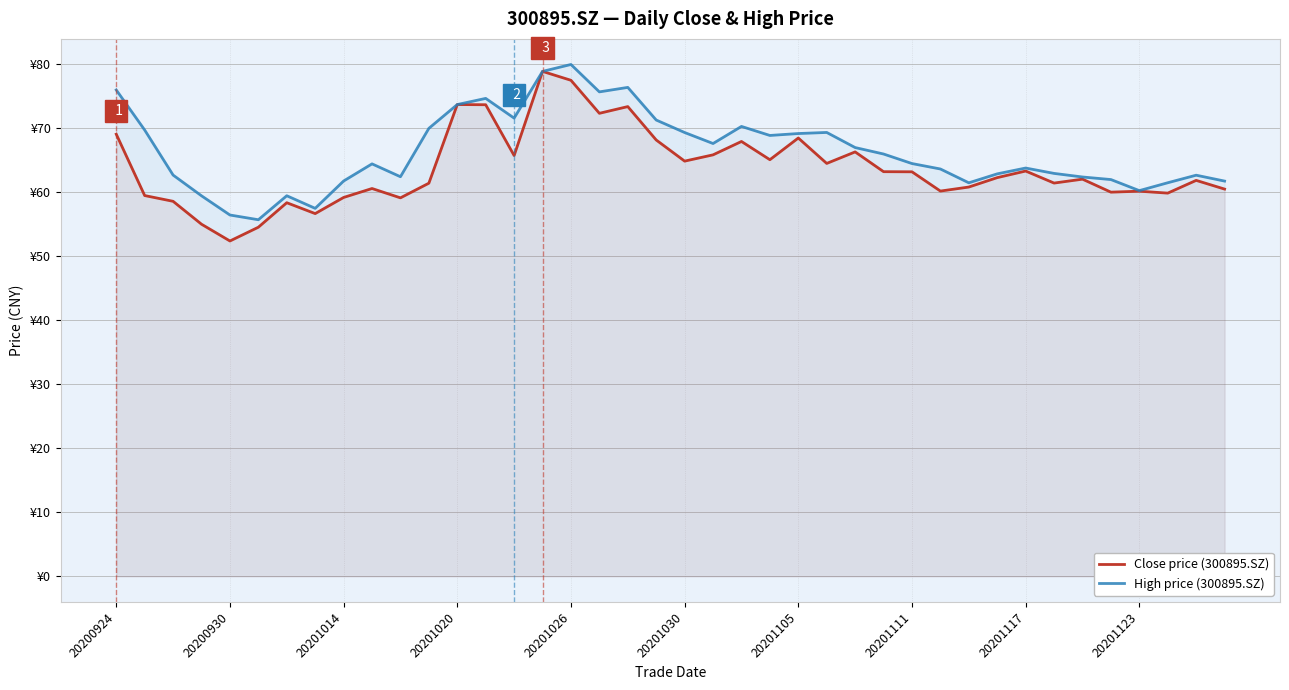

Count the number of data series in this chart.

2